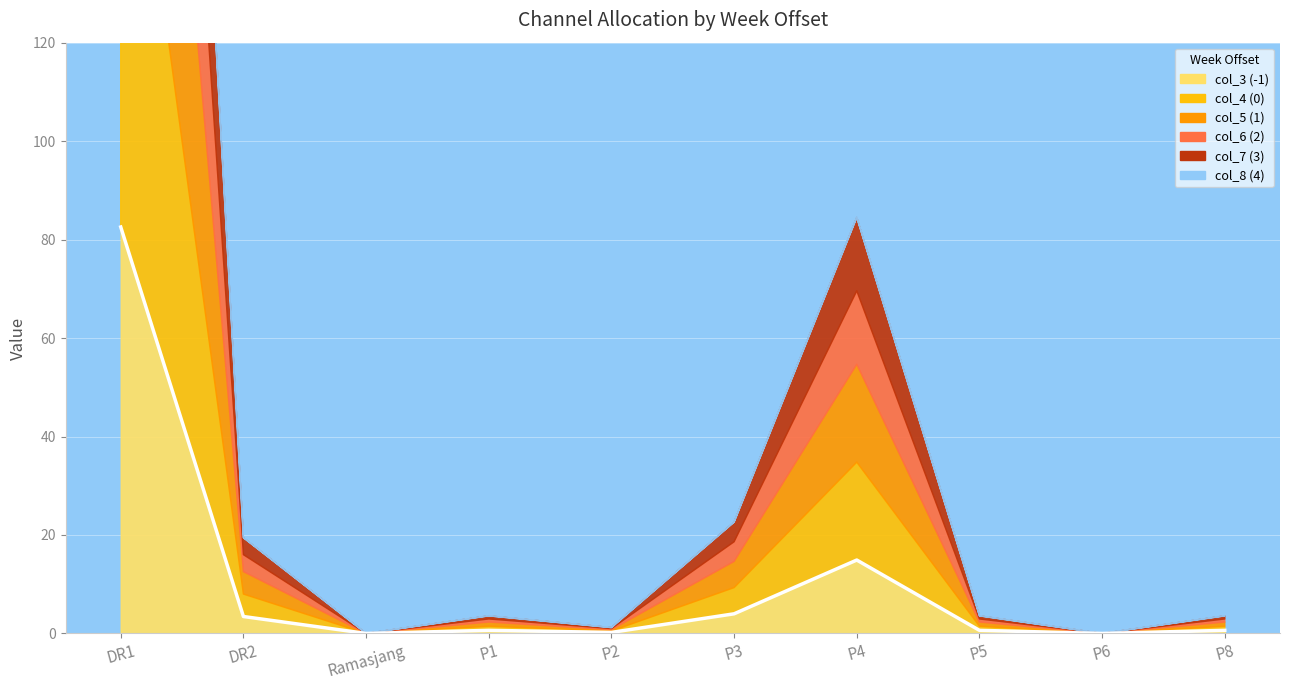

Does the chart display data point markers on the line(s)?

No